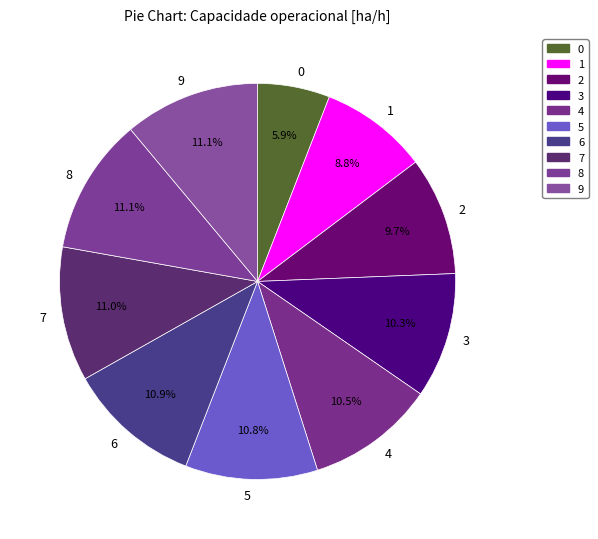

True or false: 0 accounts for 6% of the total.

True